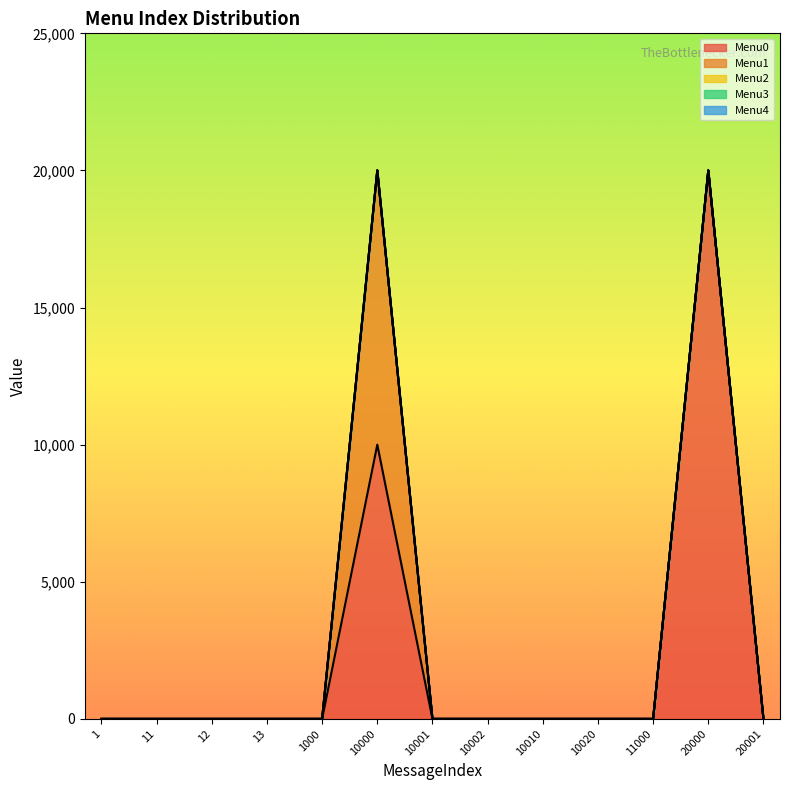

Is it true that Menu2 equals 0 at 10010?

True